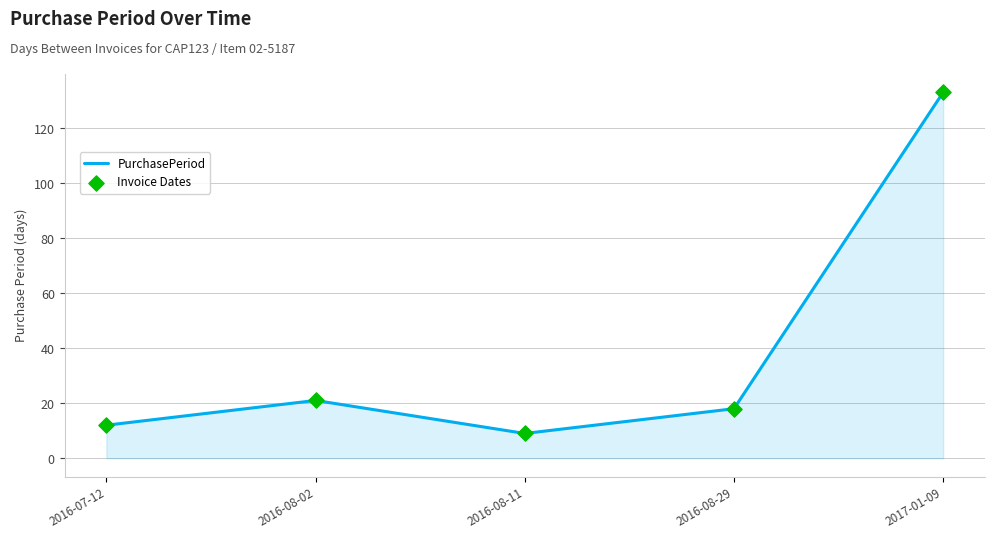

What is the difference between the values at 2016-08-29 and 2016-07-12?

6